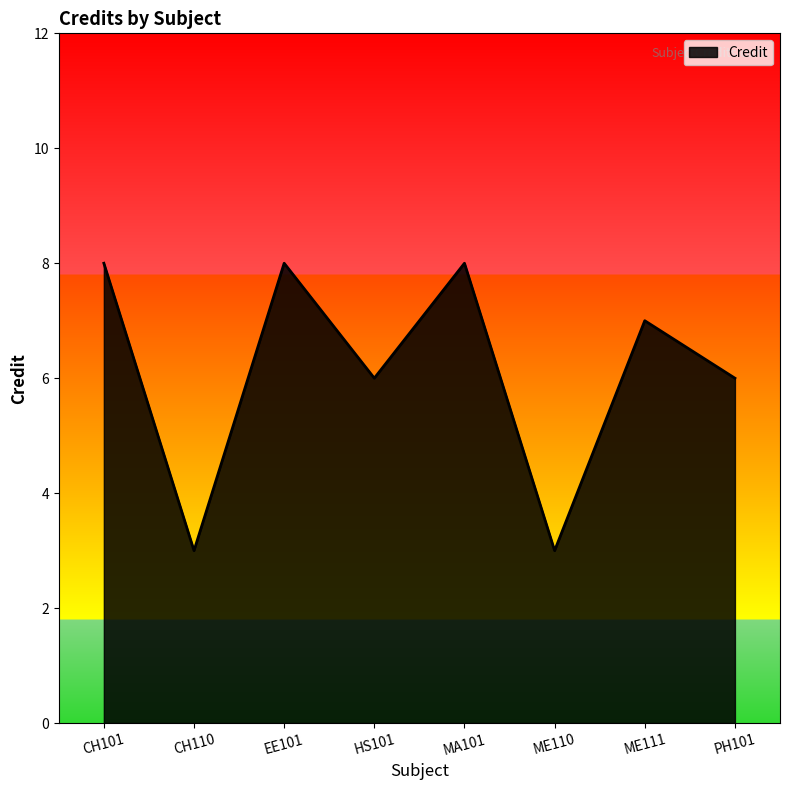

Approximately how many times larger is the value at ME111 compared to CH101?

0.9